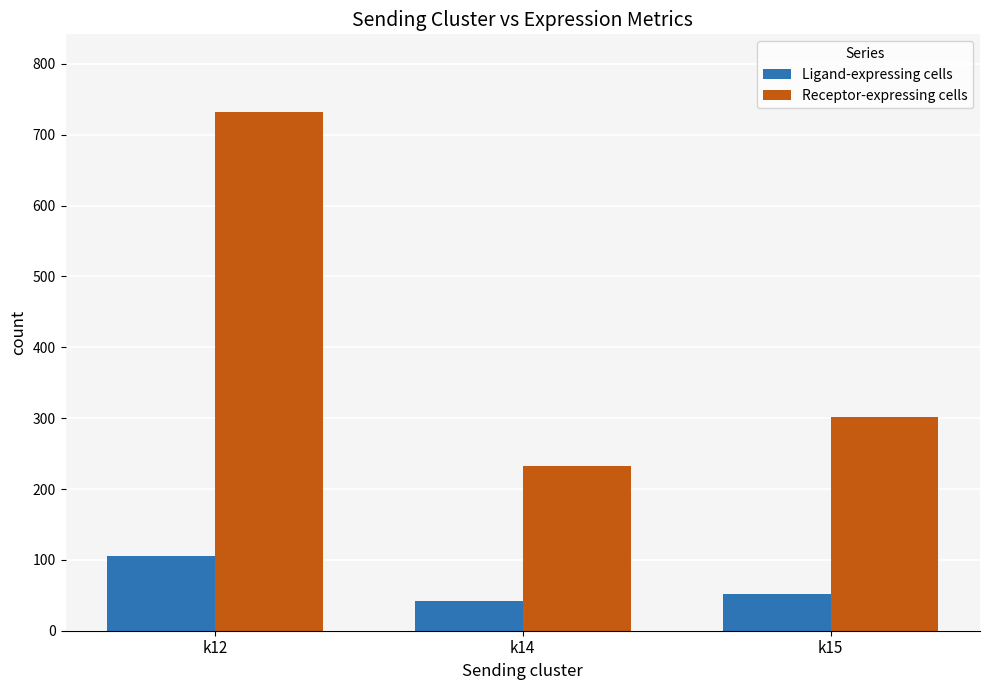

Reading left to right, extract all data points from this chart.

Ligand-expressing cells: k12=105	k14=42	k15=52
Receptor-expressing cells: k12=732	k14=233	k15=301